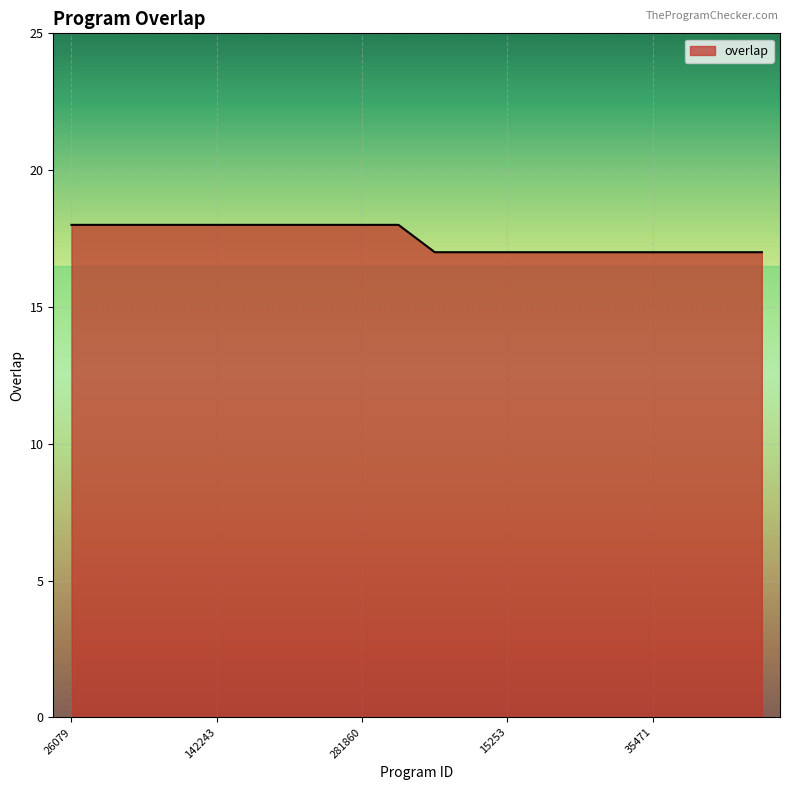

What is the smallest value displayed?

17